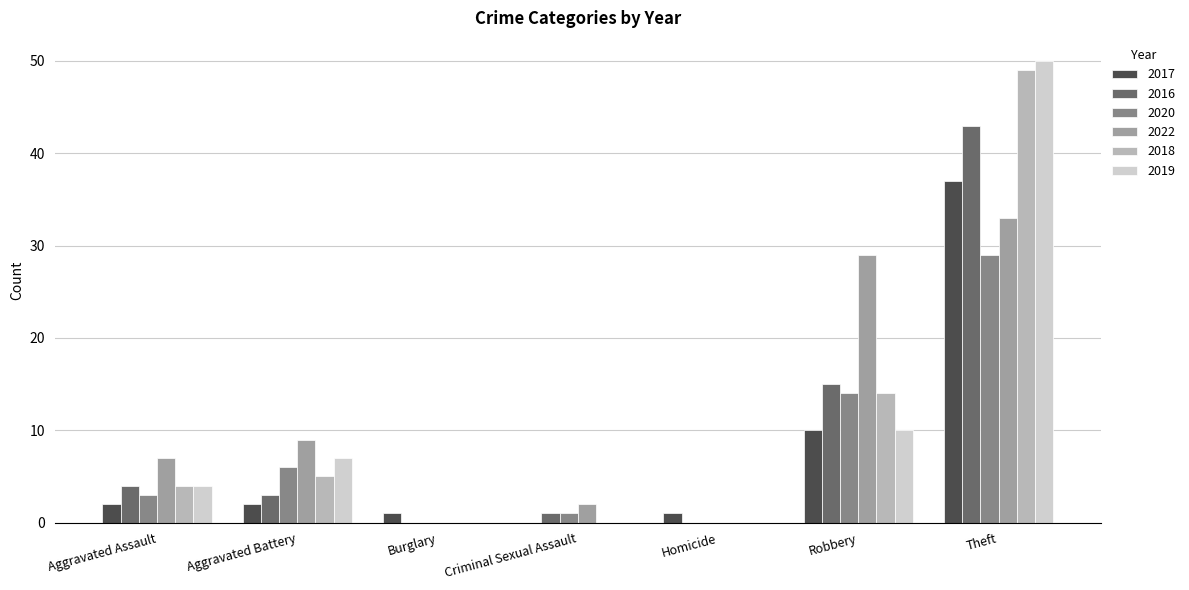

Are the bars horizontal?

No